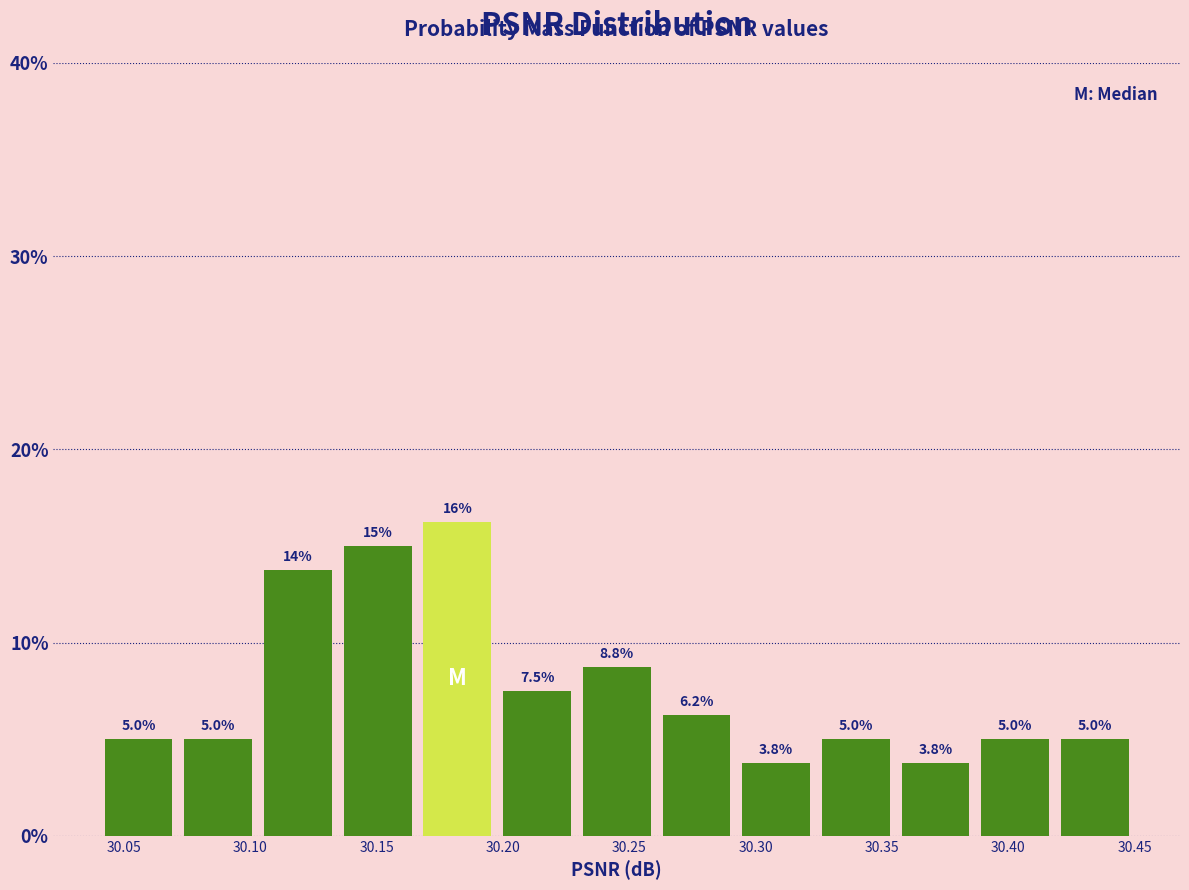

Over which range of the x-axis is the bar tallest?

30.165 to 30.200